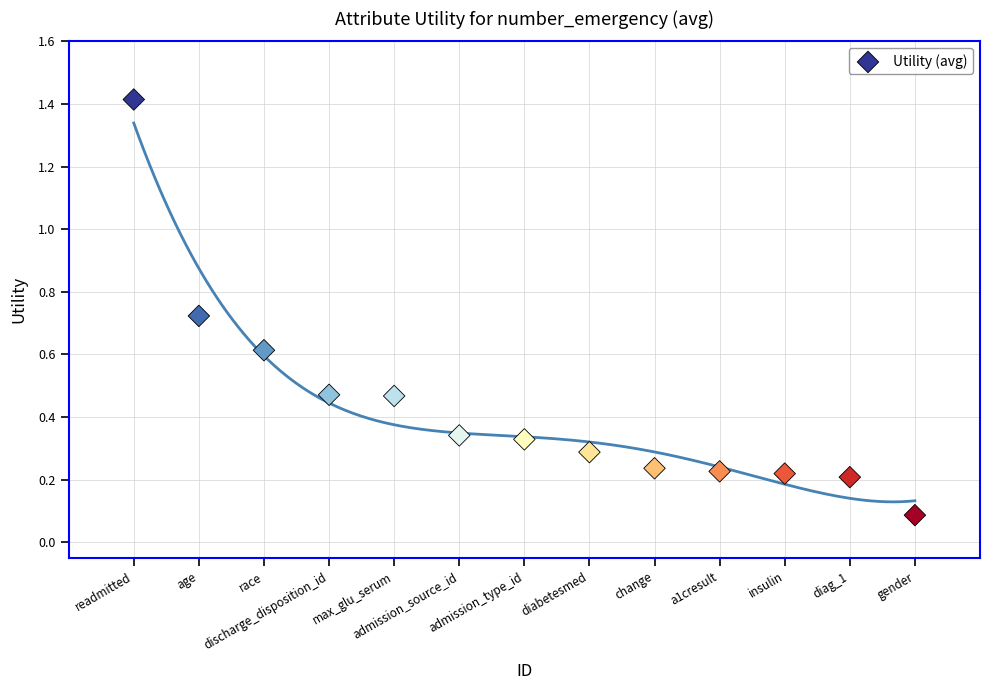

What is the range of X values (max minus min)?

12.0